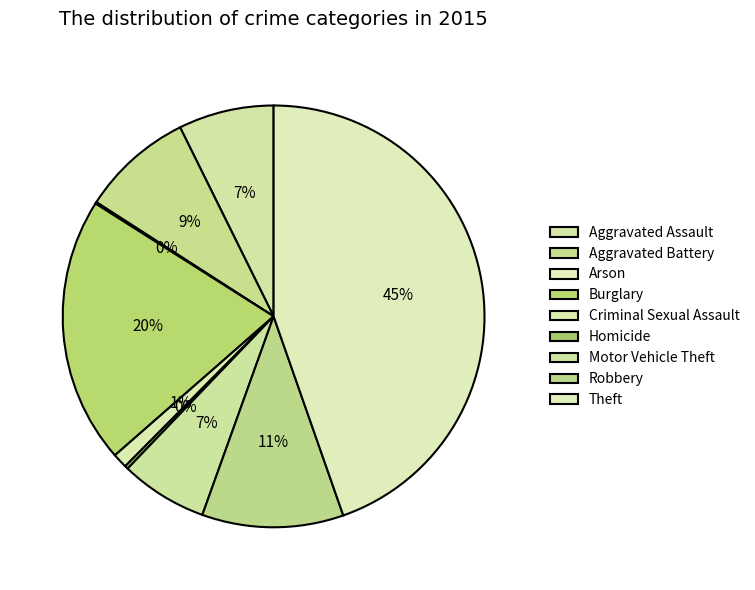

Is there any slice that represents more than half of the pie?

No